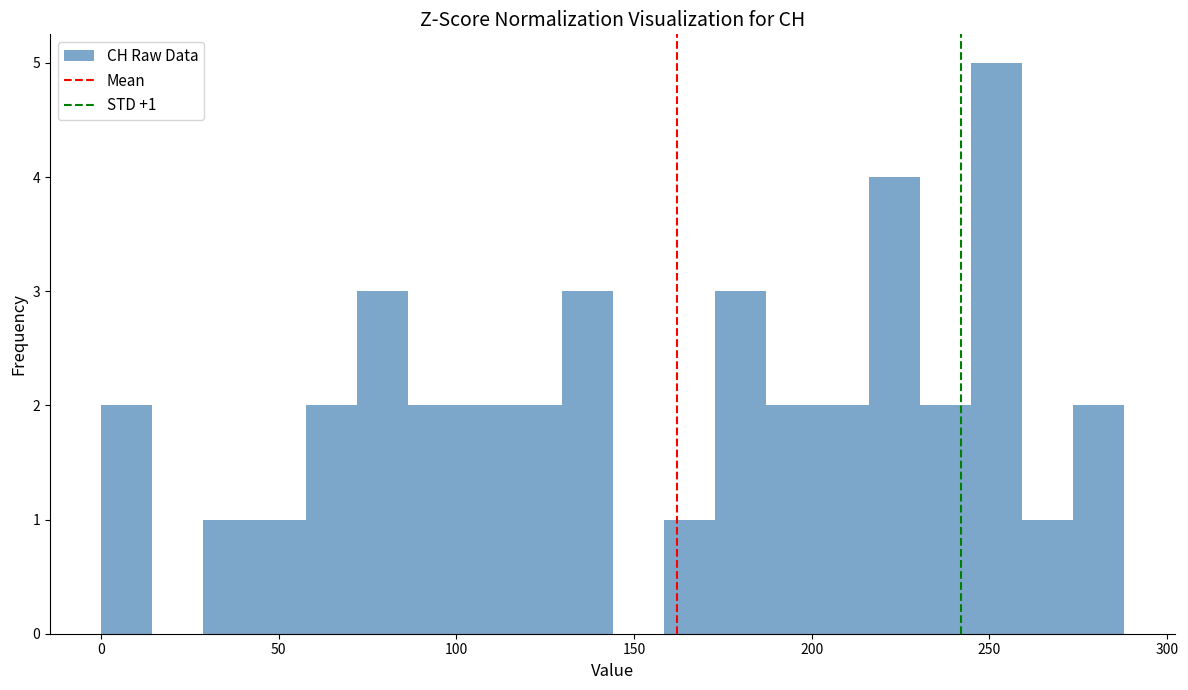

Read against the x-axis, roughly where is the centre of the tallest bar?

250